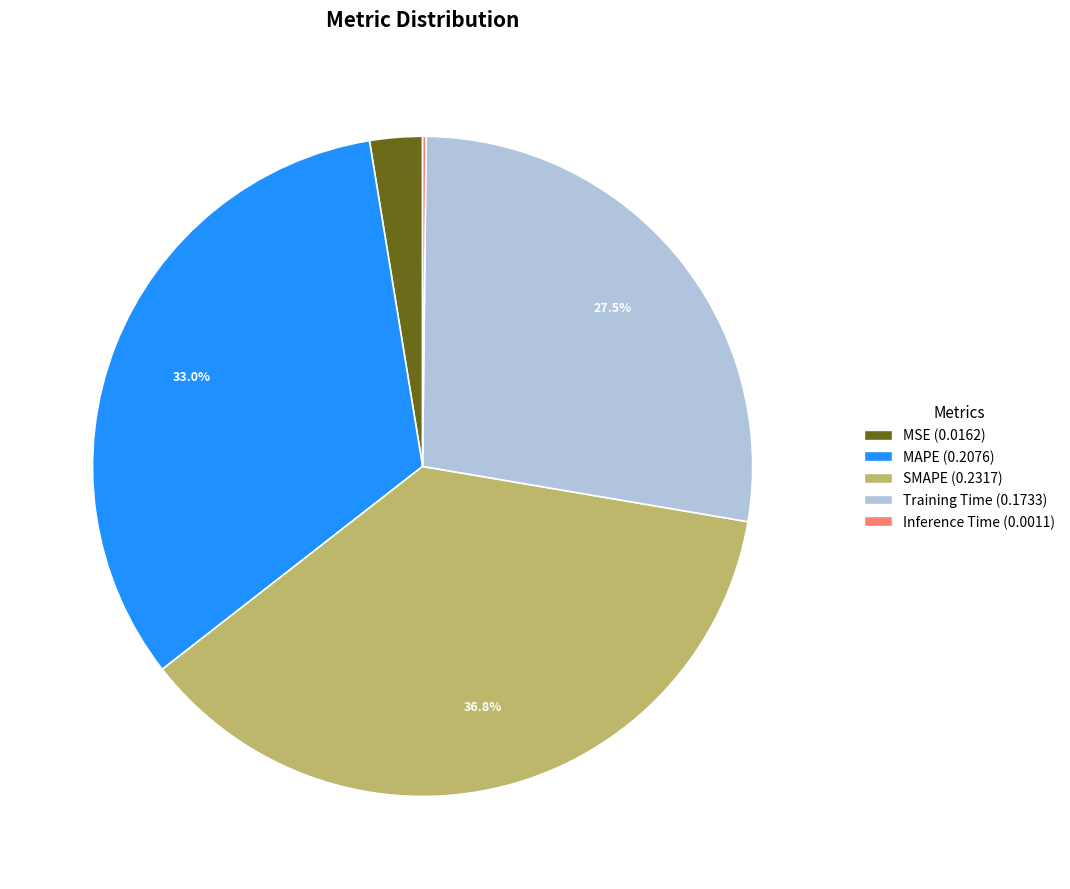

What percentage is the MSE slice, to the nearest percent?

3%